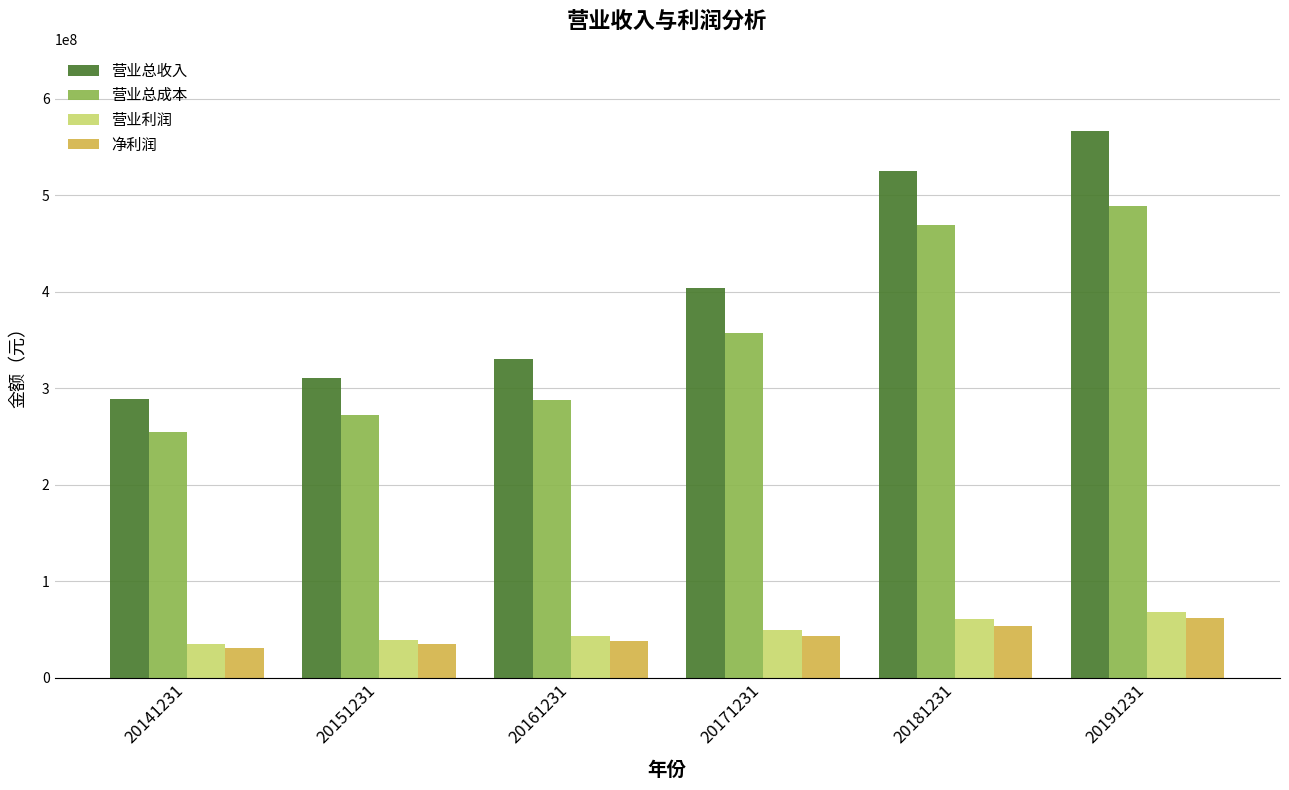

Which series has the widest spread of values?

营业总收入